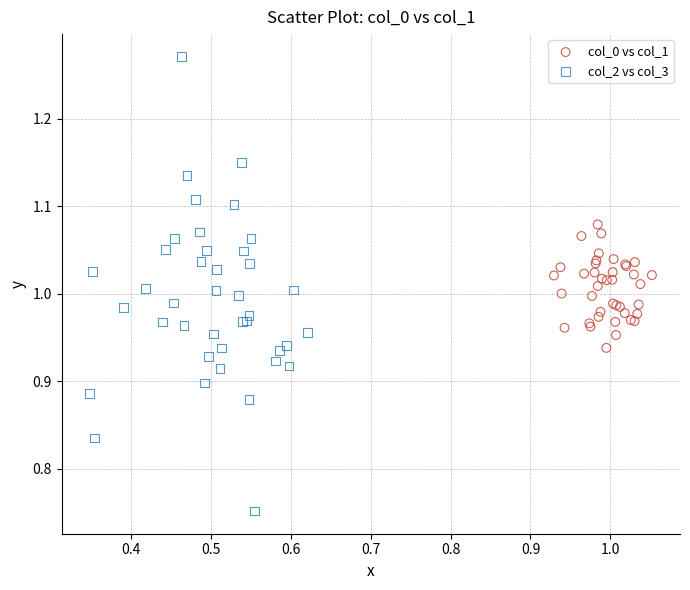

Which series contains the lowest Y value?

col_2 vs col_3